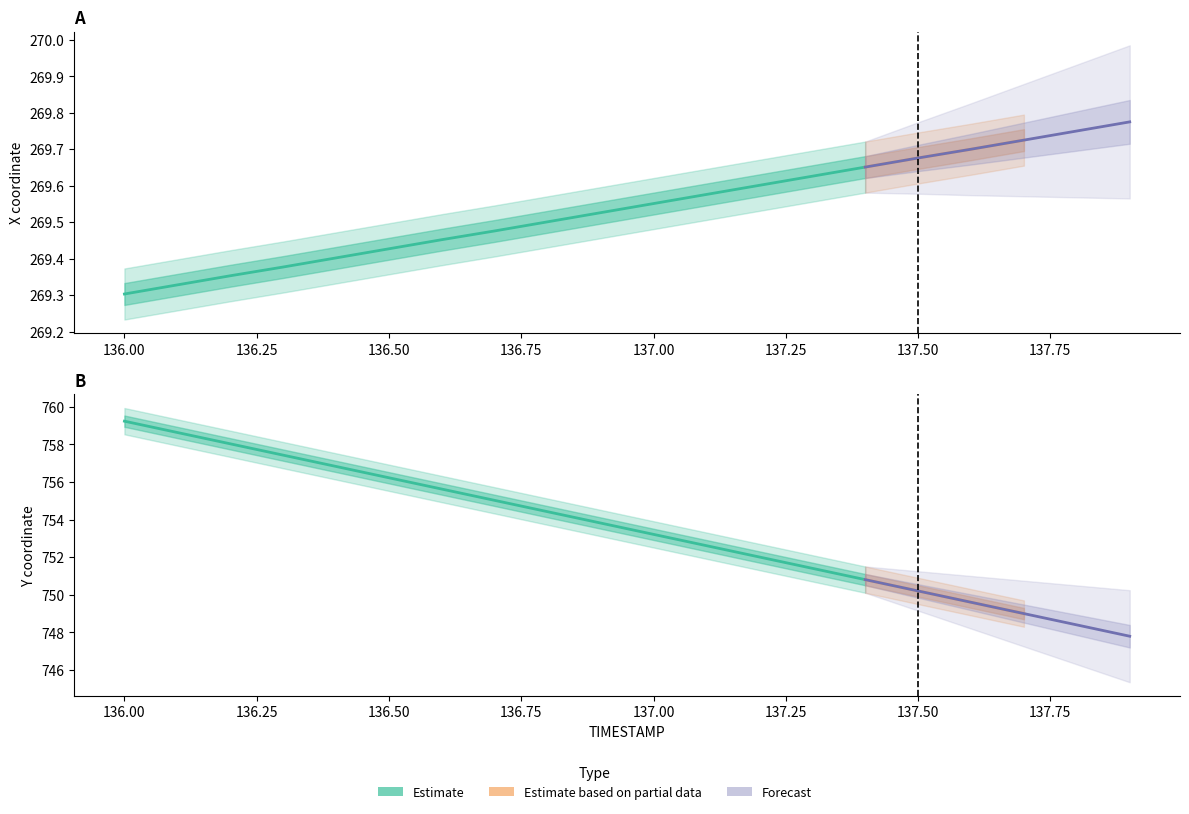

What position from the right is 137.2?

8